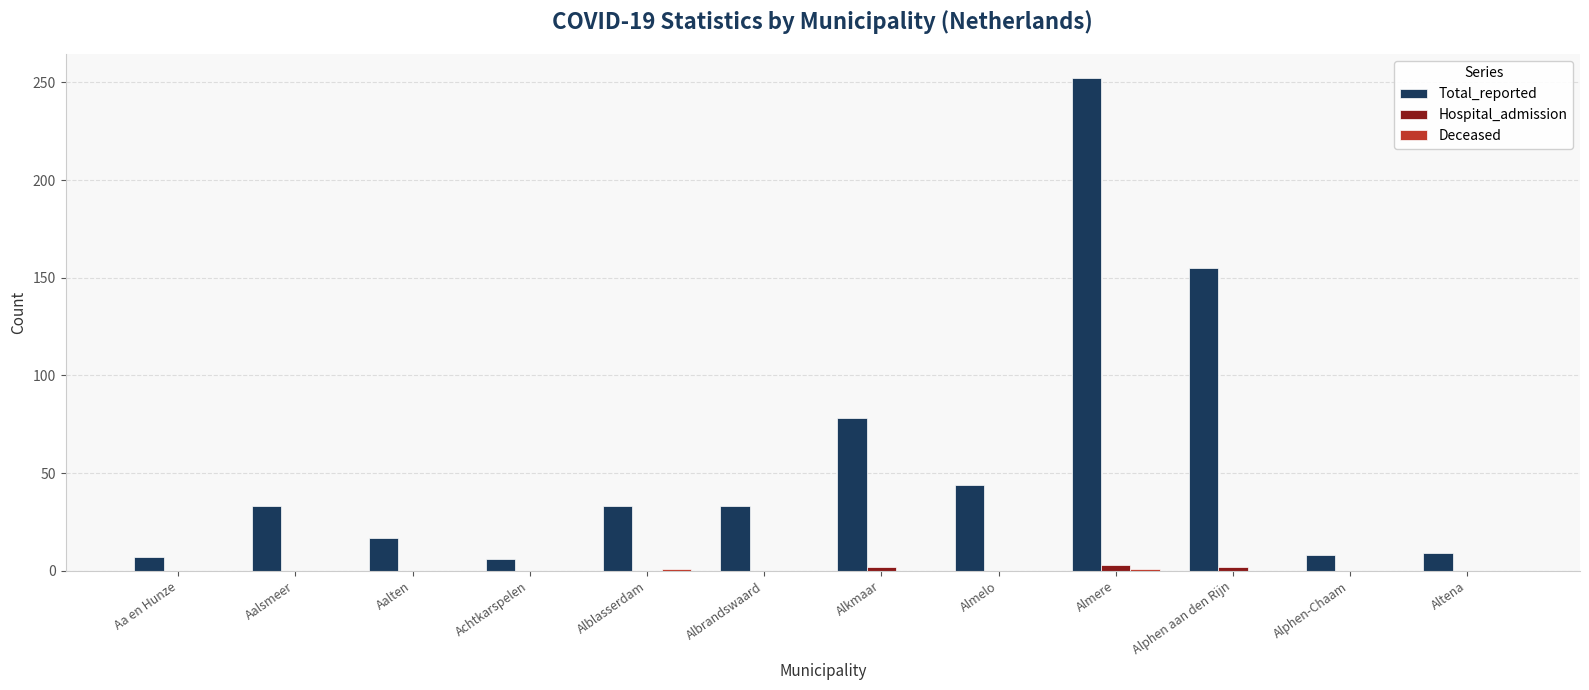

True or false: Total_reported has a value of 252 at Almere.

True